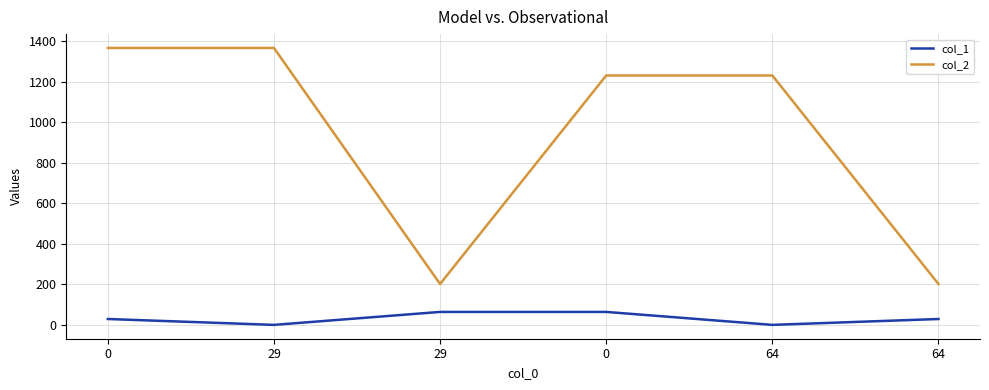

Reading left to right, transcribe all the data shown in this chart.

col_1: 29	0	64	64	0	29
col_2: 1368	1368	202	1232	1232	202